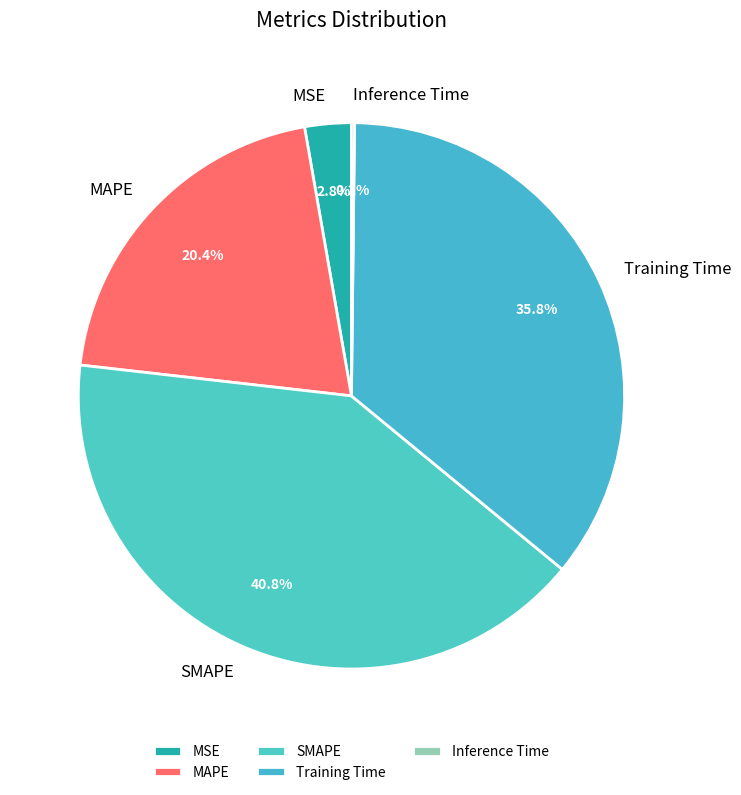

Which slice is the largest?

SMAPE